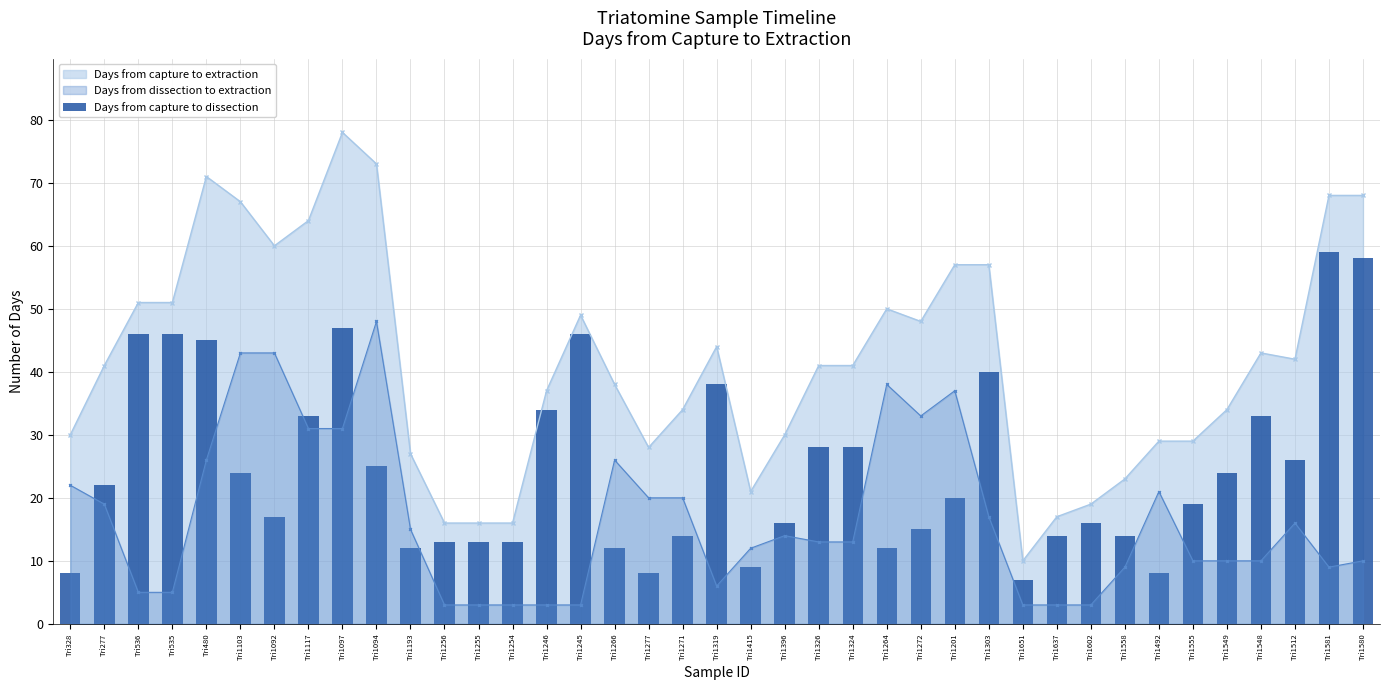

The Days from capture to extraction series shows 95 at Tri480. True or false?

False